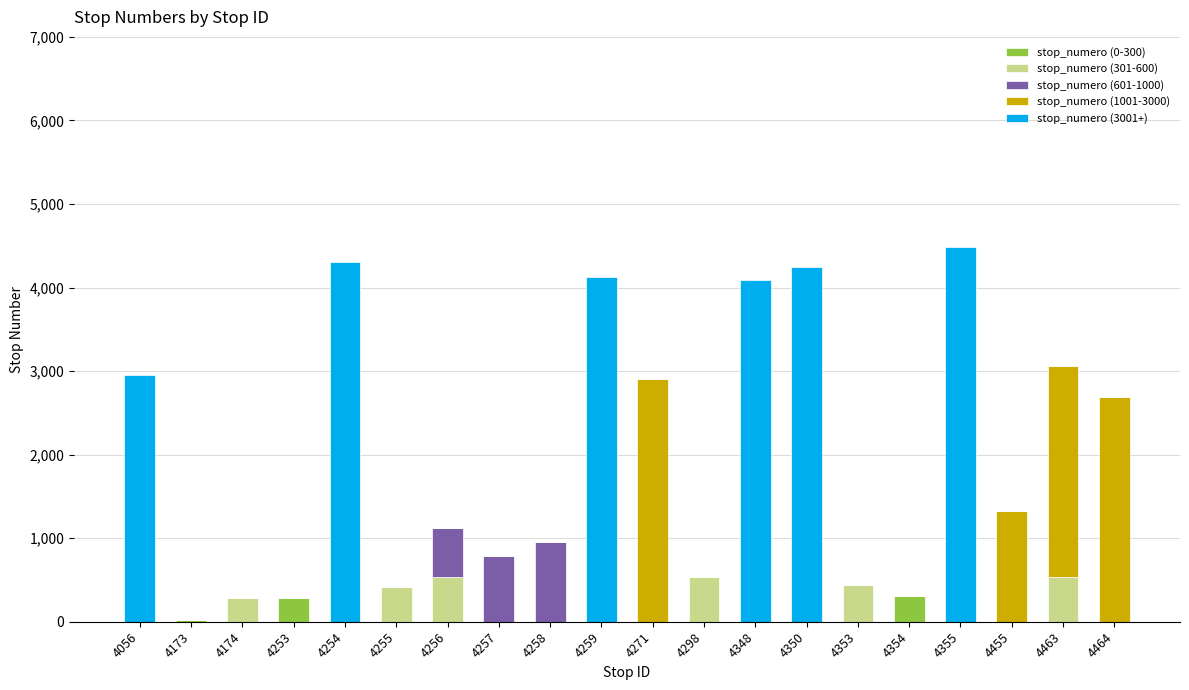

Is it true that stop_numero (0-300) equals 0 at 4455?

True